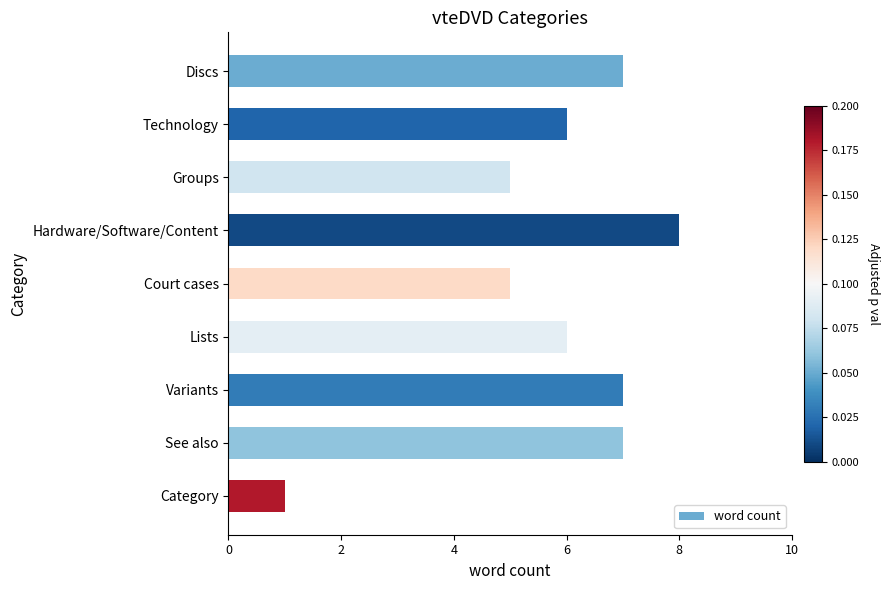

What is the average value?

6